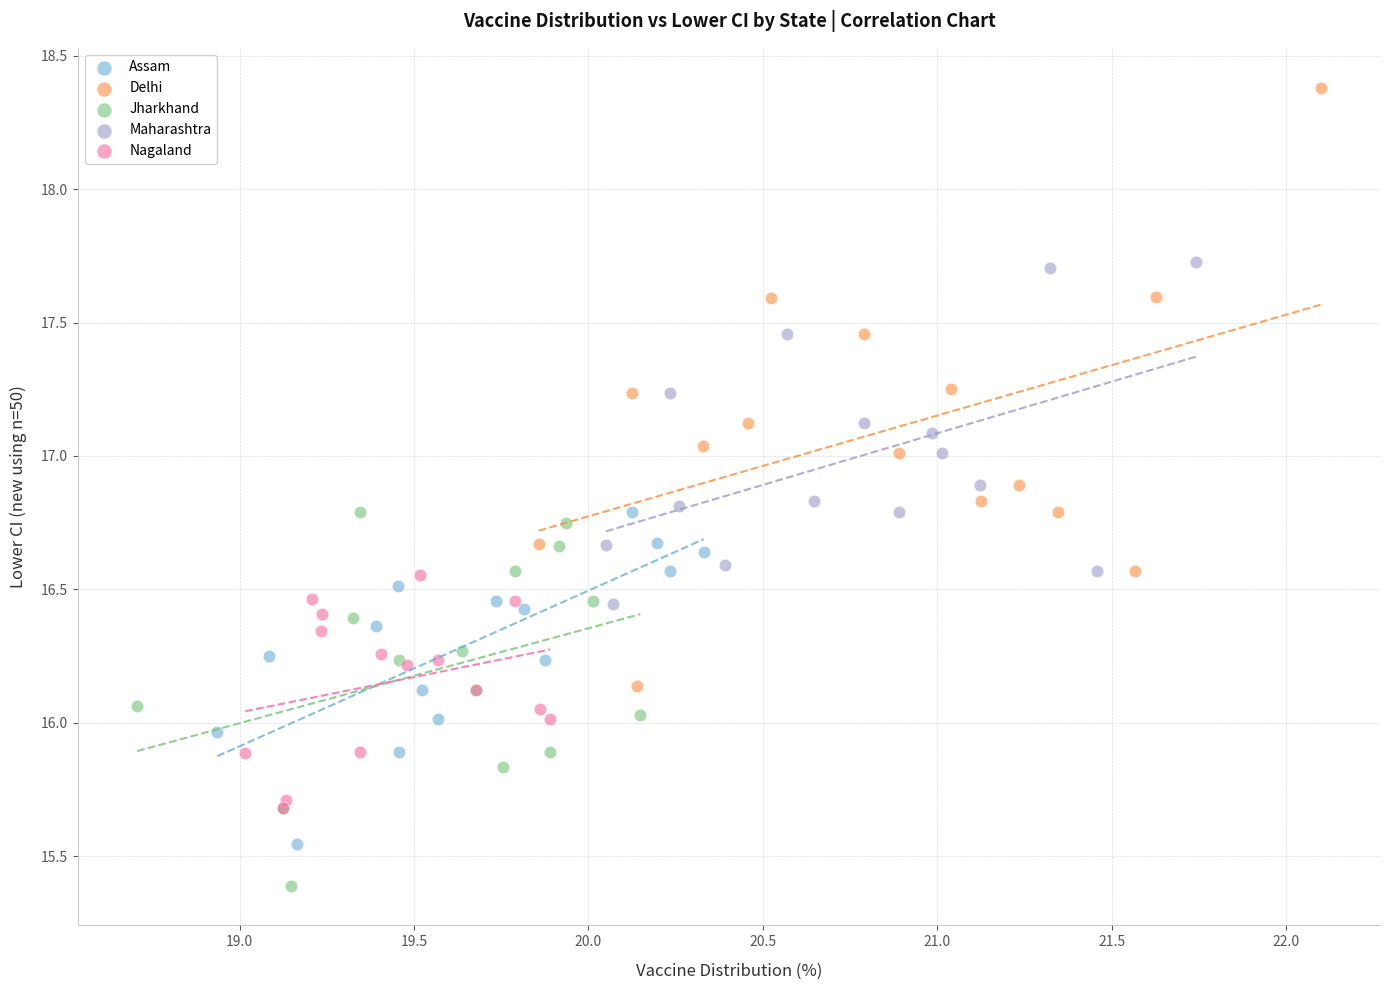

Which series has the largest Y range (max minus min)?

Delhi